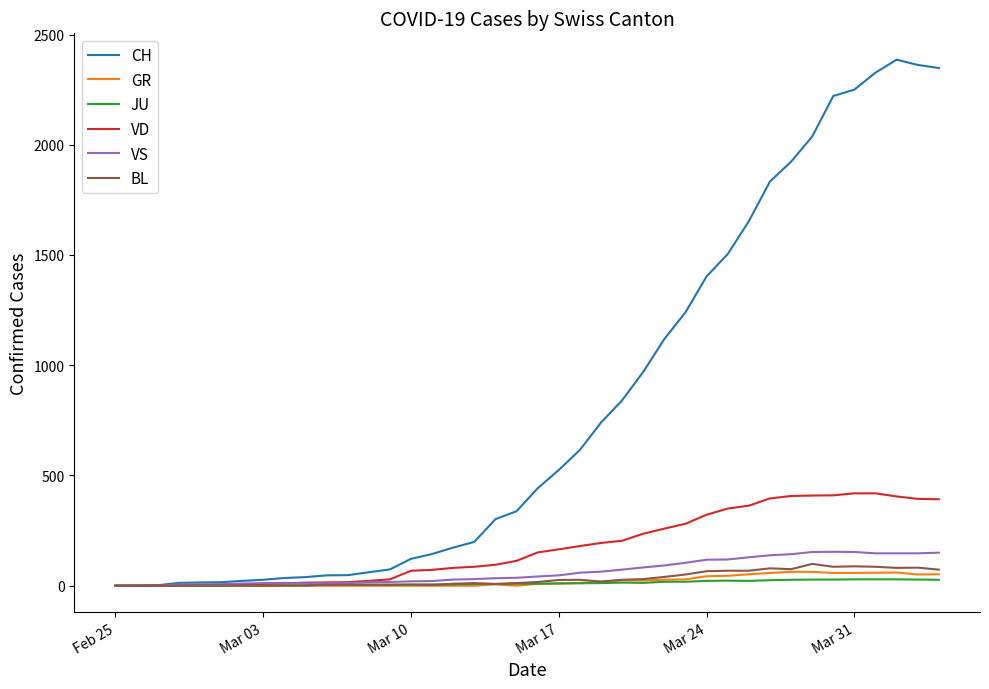

What is the greatest value displayed?

2386